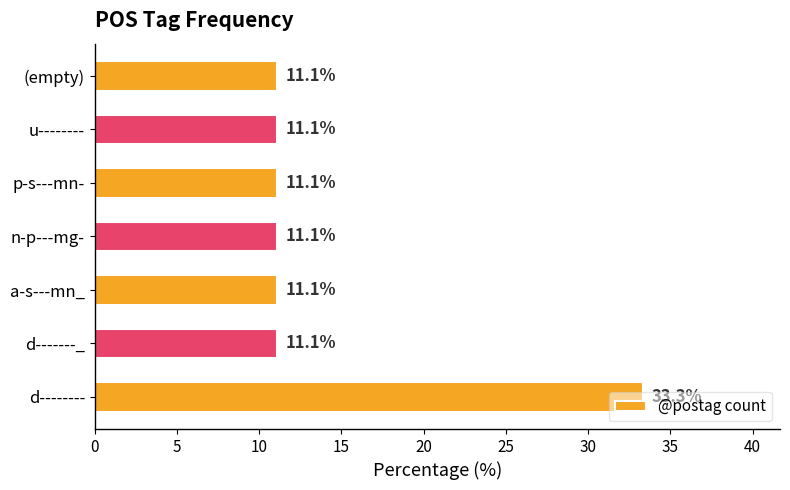

The value at u-------- is 11.1. True or false?

True